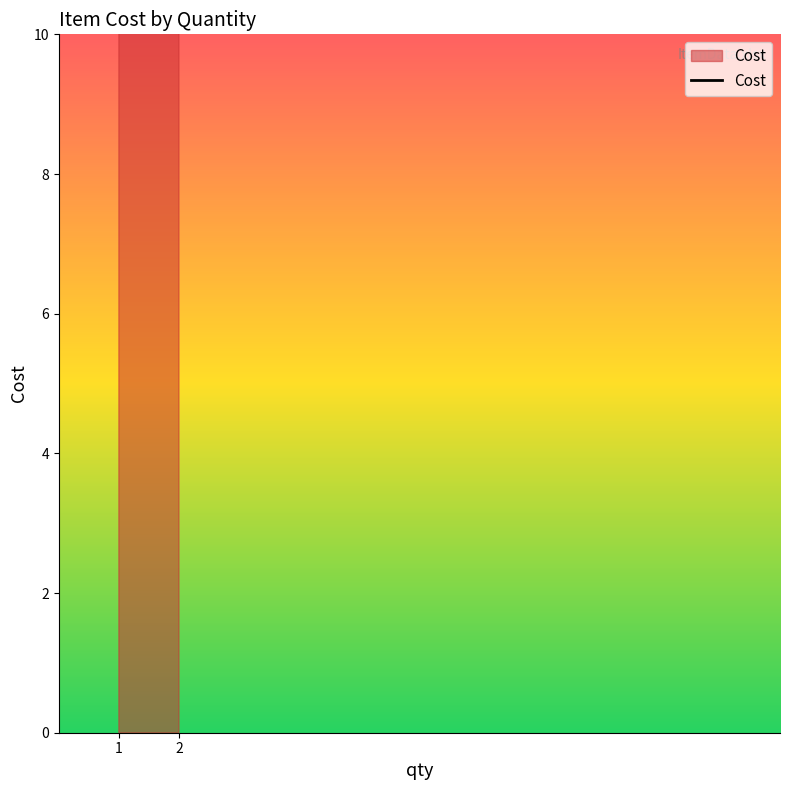

Between 1 and 2, which is larger?

1